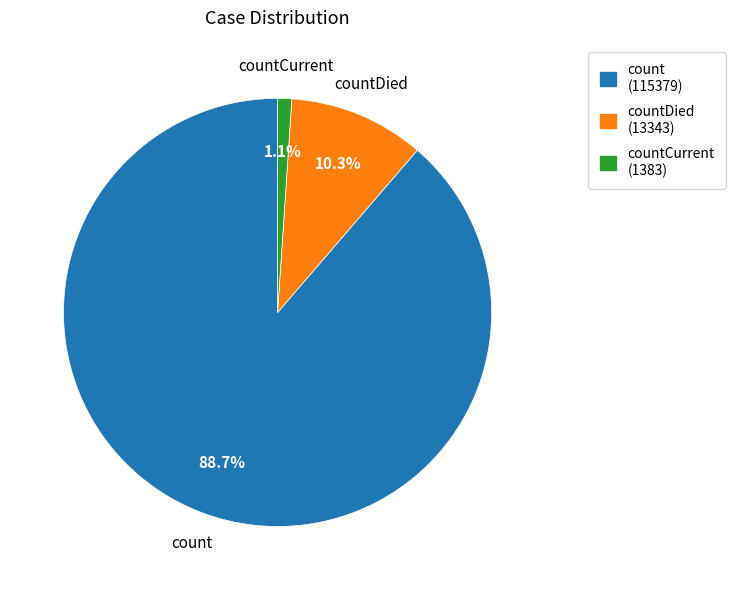

To the nearest percent, what is the combined percentage of count and countCurrent?

90%